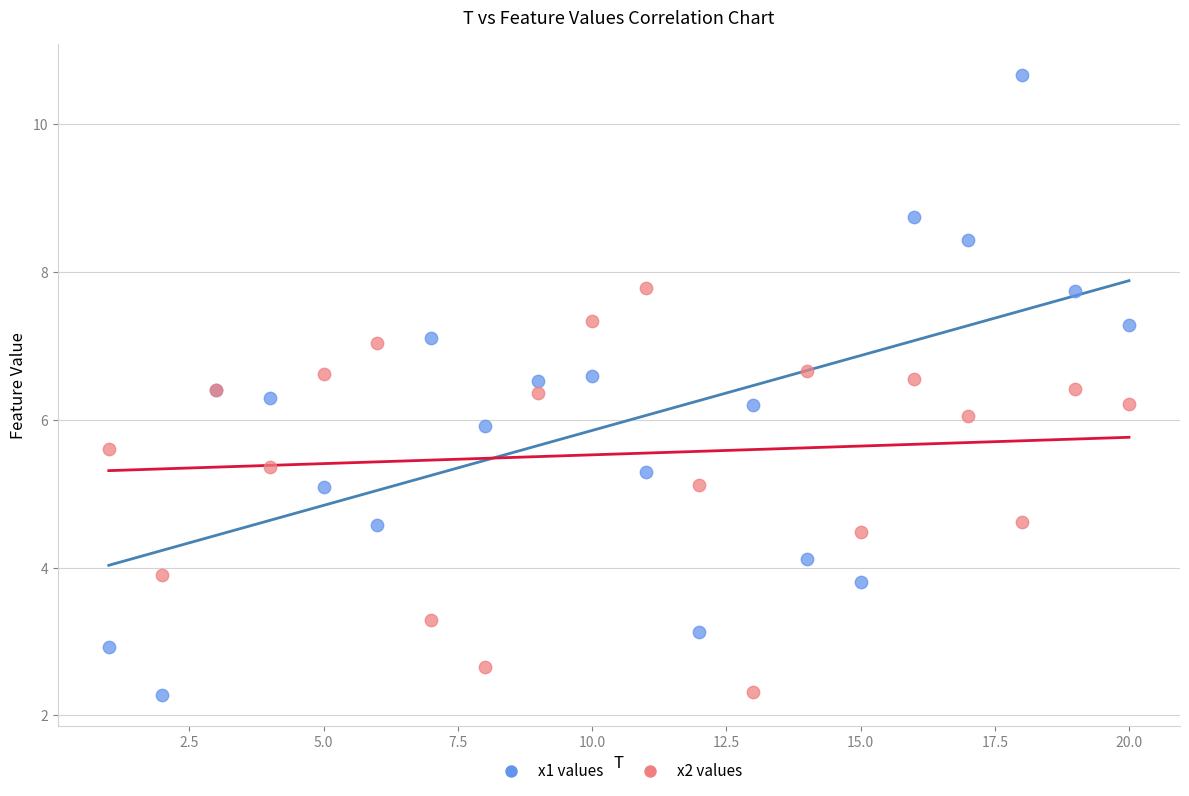

Which series has the largest Y range (max minus min)?

x1 values